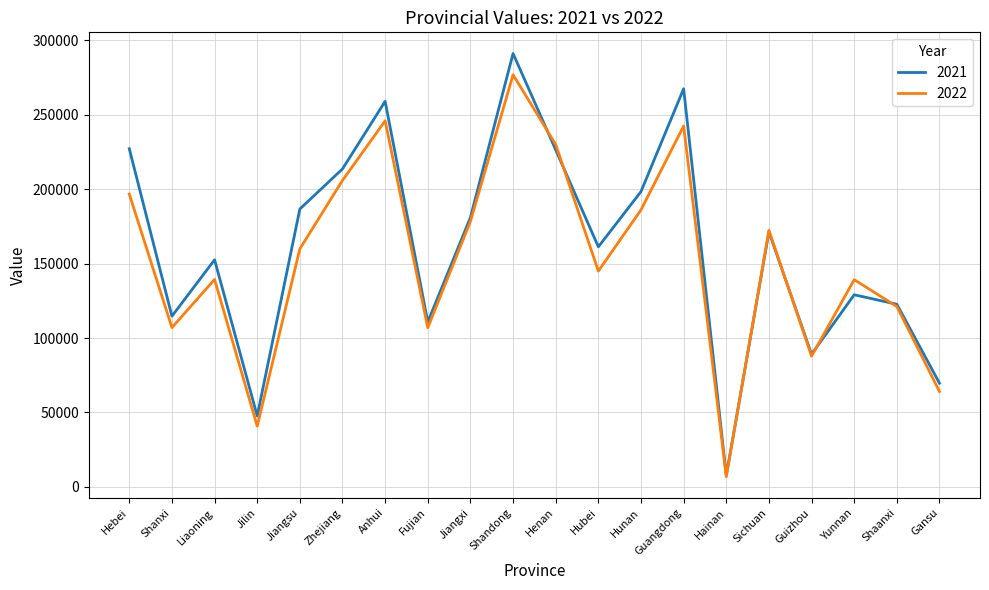

Which series ends up on top after the final intersection of 2022 and 2021?

2021